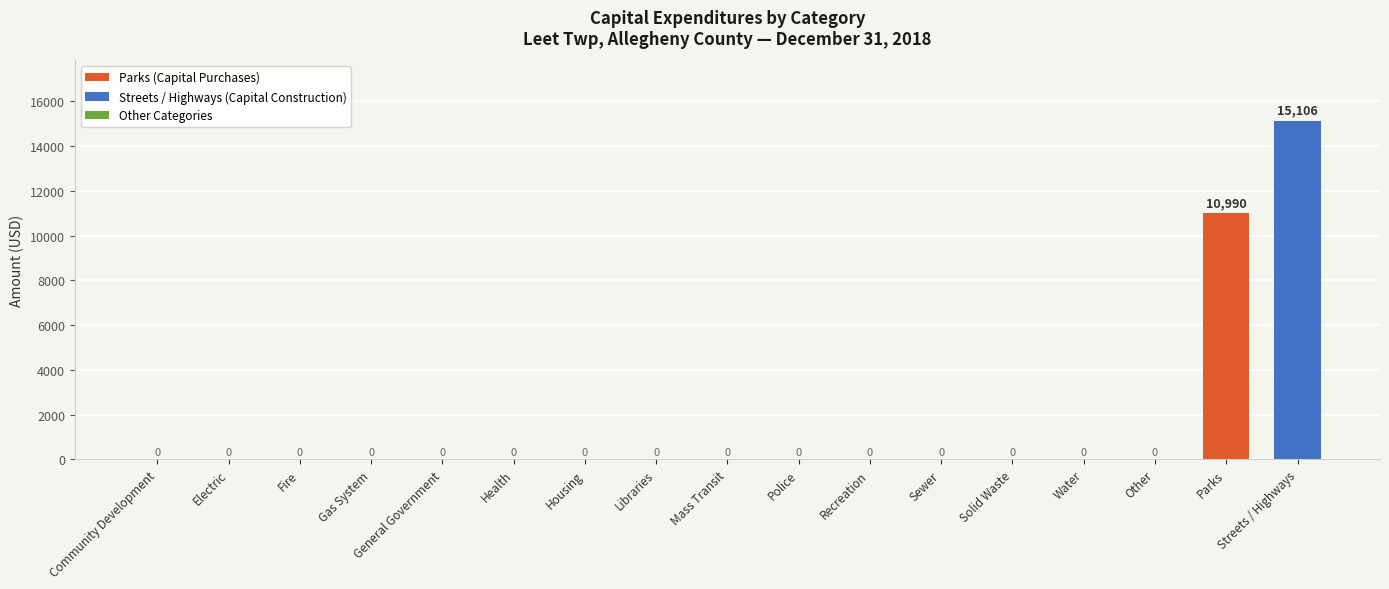

Reading left to right, what are all the values shown in this chart?

Community Development=0	Electric=0	Fire=0	Gas System=0	General Government=0	Health=0	Housing=0	Libraries=0	Mass Transit=0	Police=0	Recreation=0	Sewer=0	Solid Waste=0	Water=0	Other=0	Parks=10990	Streets / Highways=15106